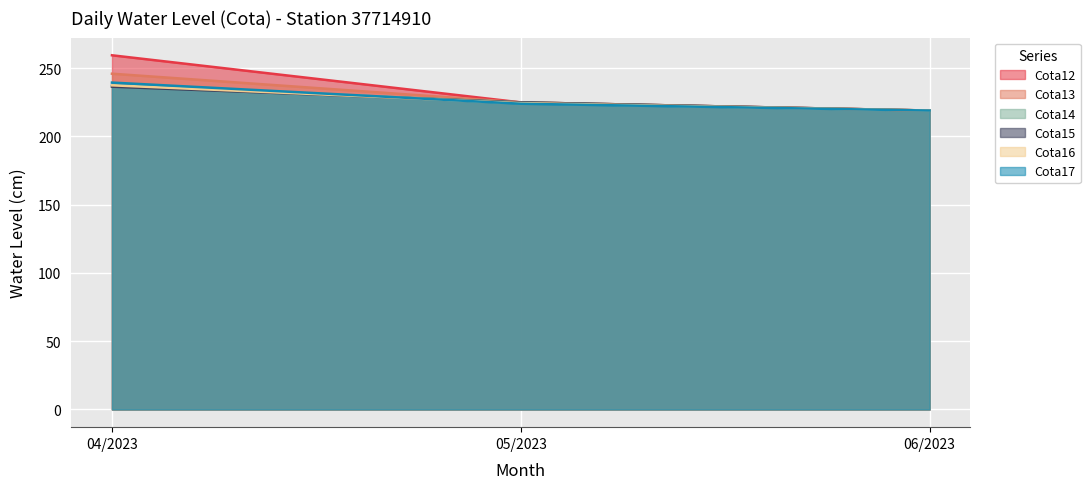

The Cota15 series shows 225.0 at 05/2023. True or false?

True